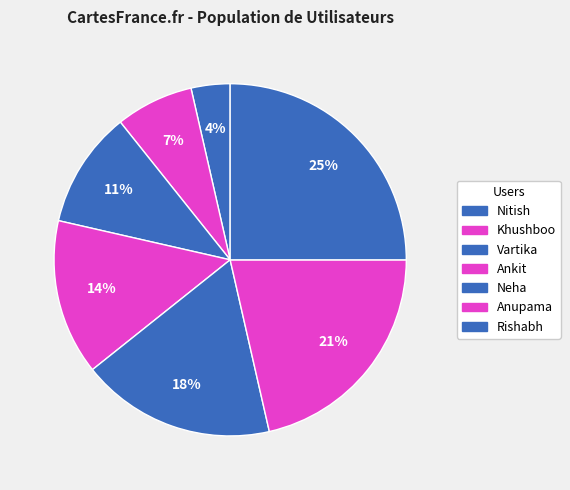

Approximately how many times larger is the value at Rishabh compared to Ankit?

1.8